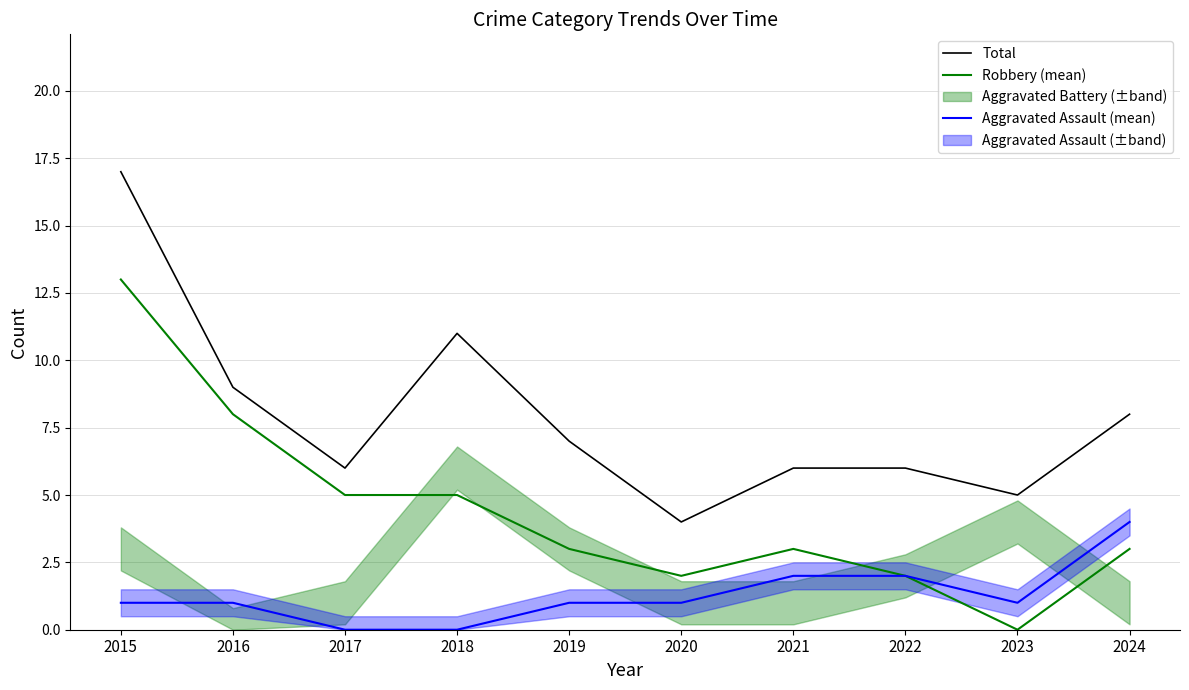

At which label does Aggravated Assault (mean) first exceed 1?

2021